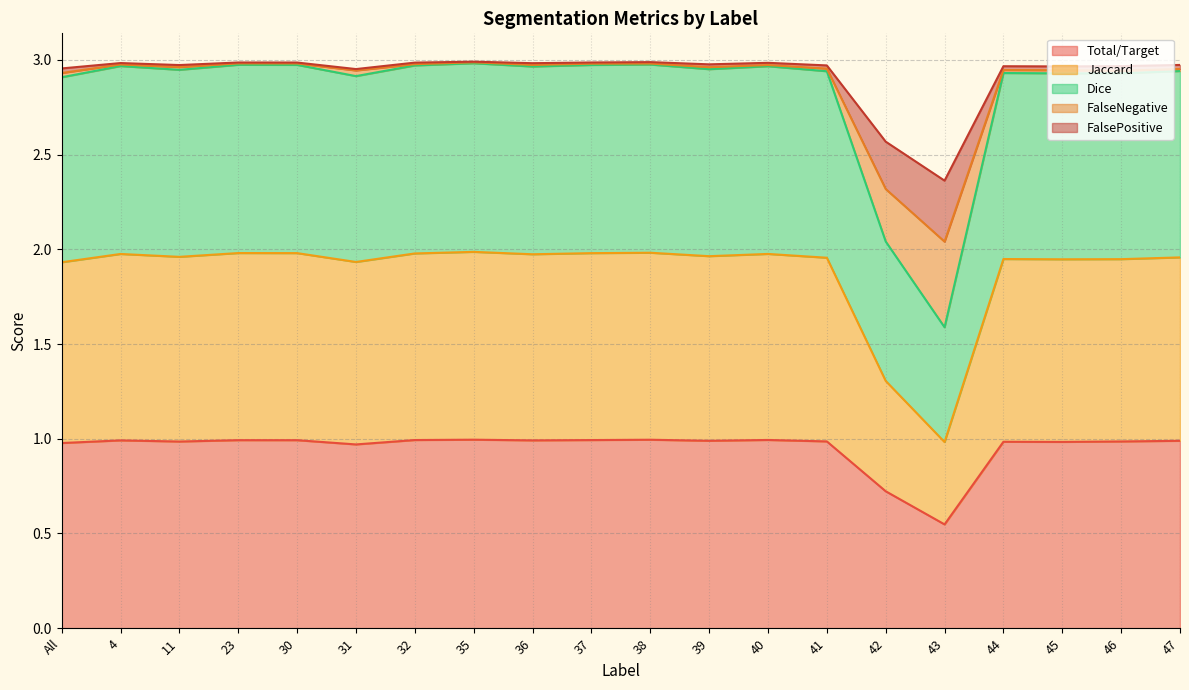

What is the label of the 10th point from the right?

38